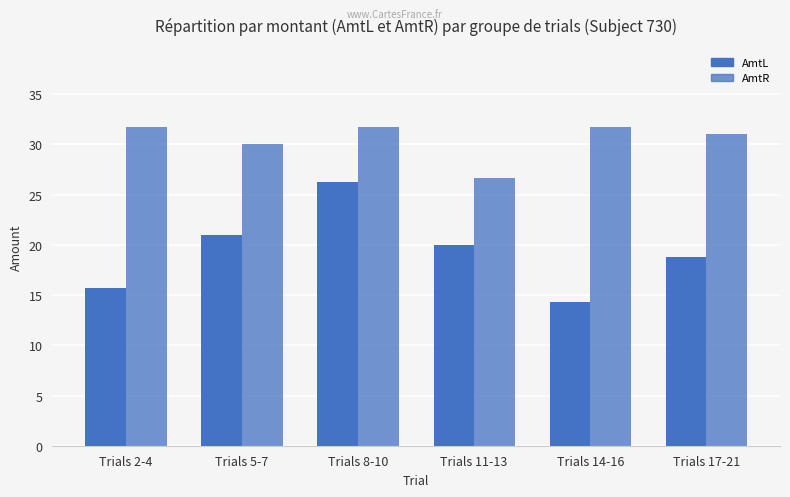

What position from the right is Trials 11-13?

3